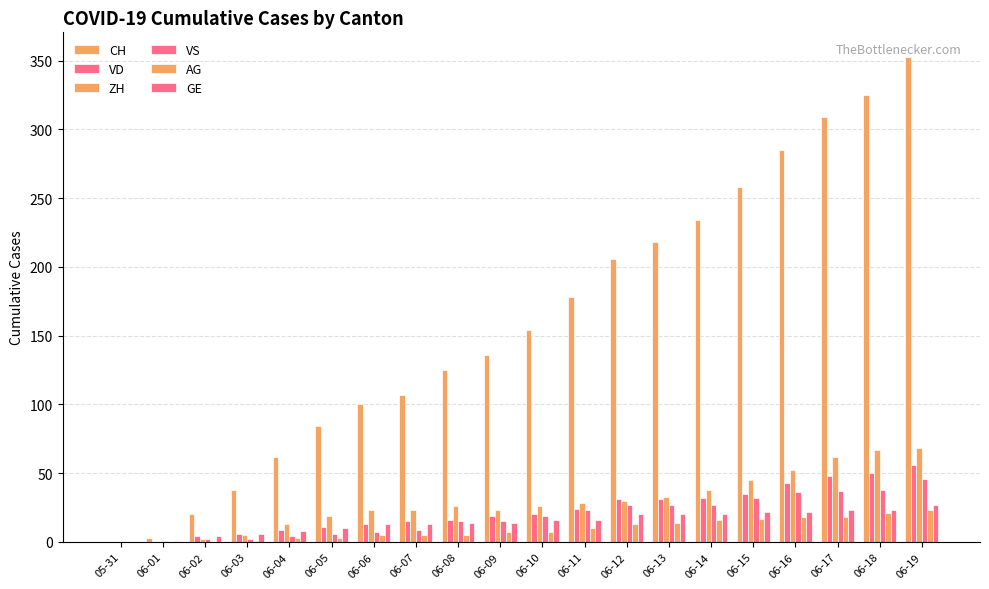

Where is AG nearest to the value 11?

06-11